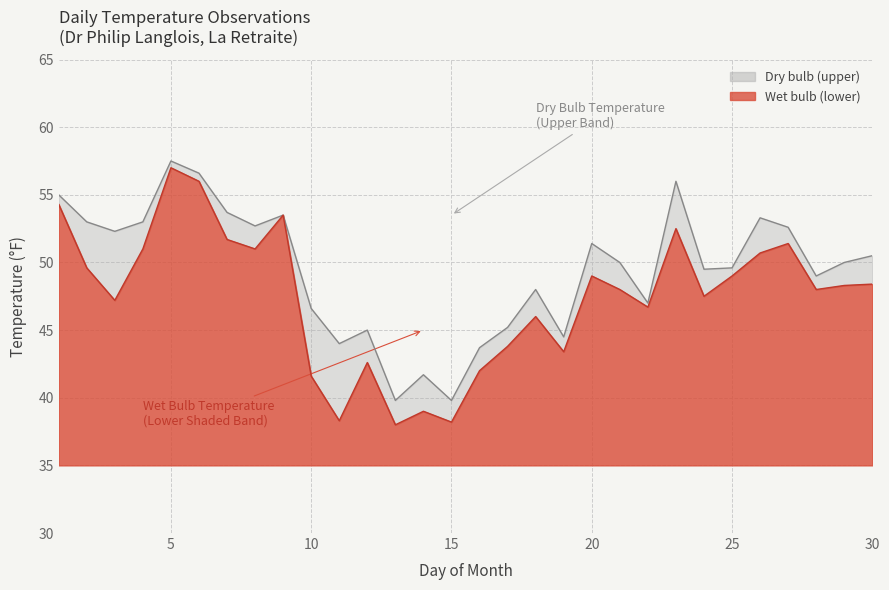

True or false: Wet bulb (lower) and Dry bulb (upper) cross at least once.

False